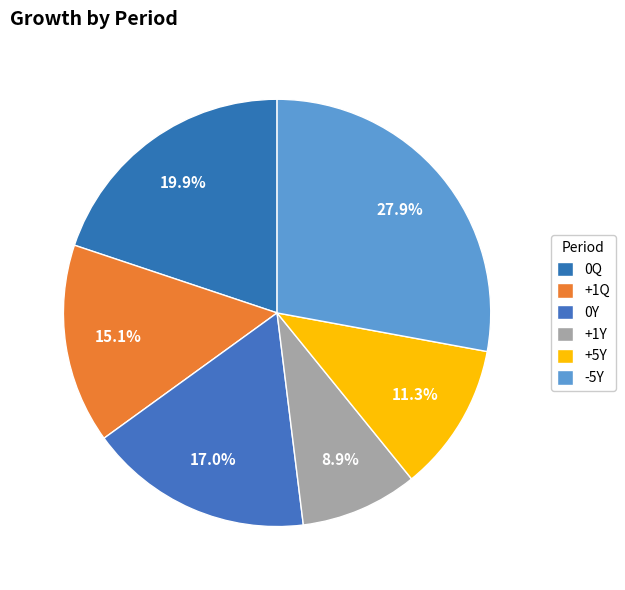

Rank the categories by value from highest to lowest.

-5Y, 0Q, 0Y, +1Q, +5Y, +1Y